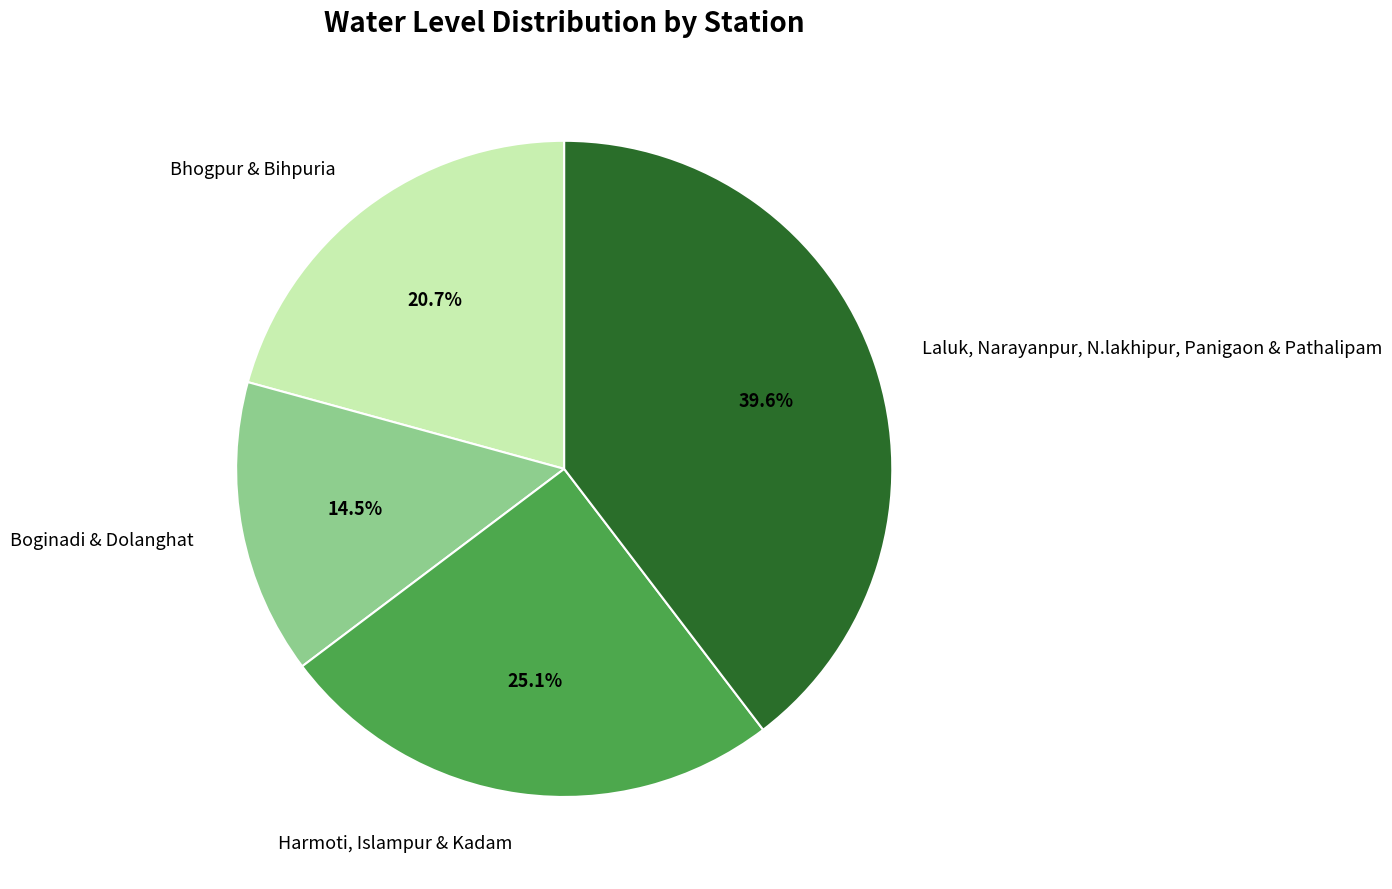

Between Harmoti, Islampur & Kadam and Bhogpur & Bihpuria, which is larger?

Harmoti, Islampur & Kadam